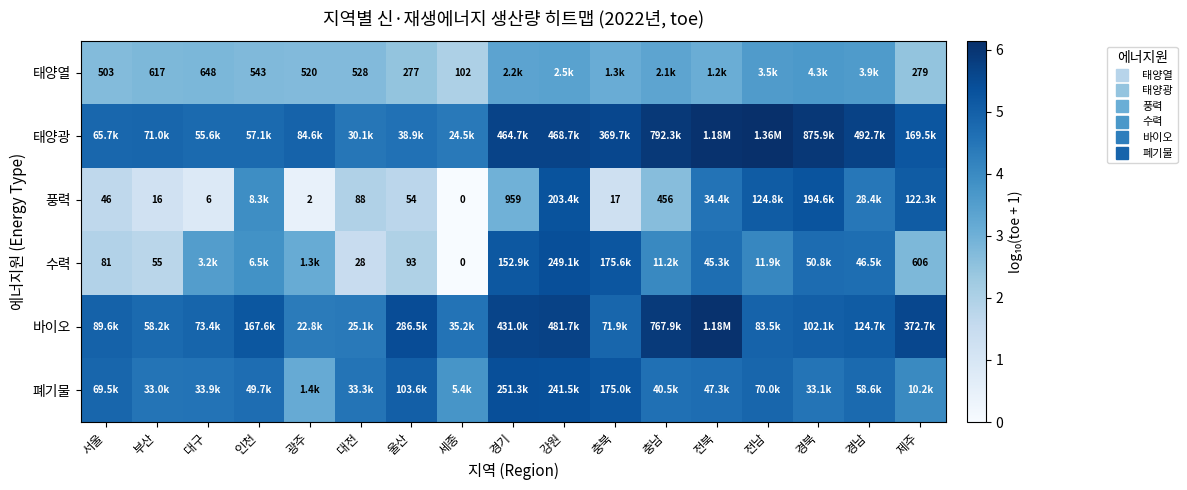

At which label does 태양광 first exceed 5?

경기